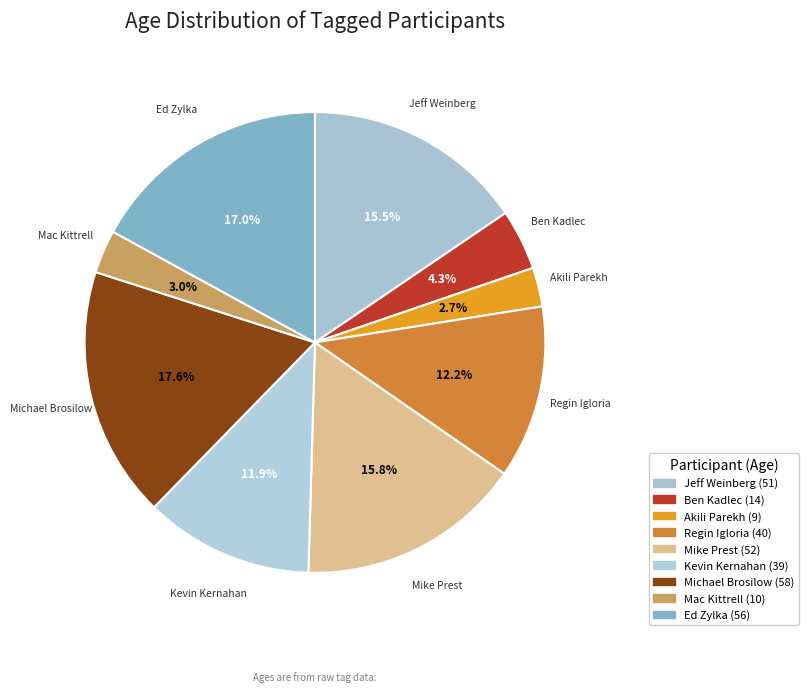

To the nearest percent, what portion does Ed Zylka represent?

17%